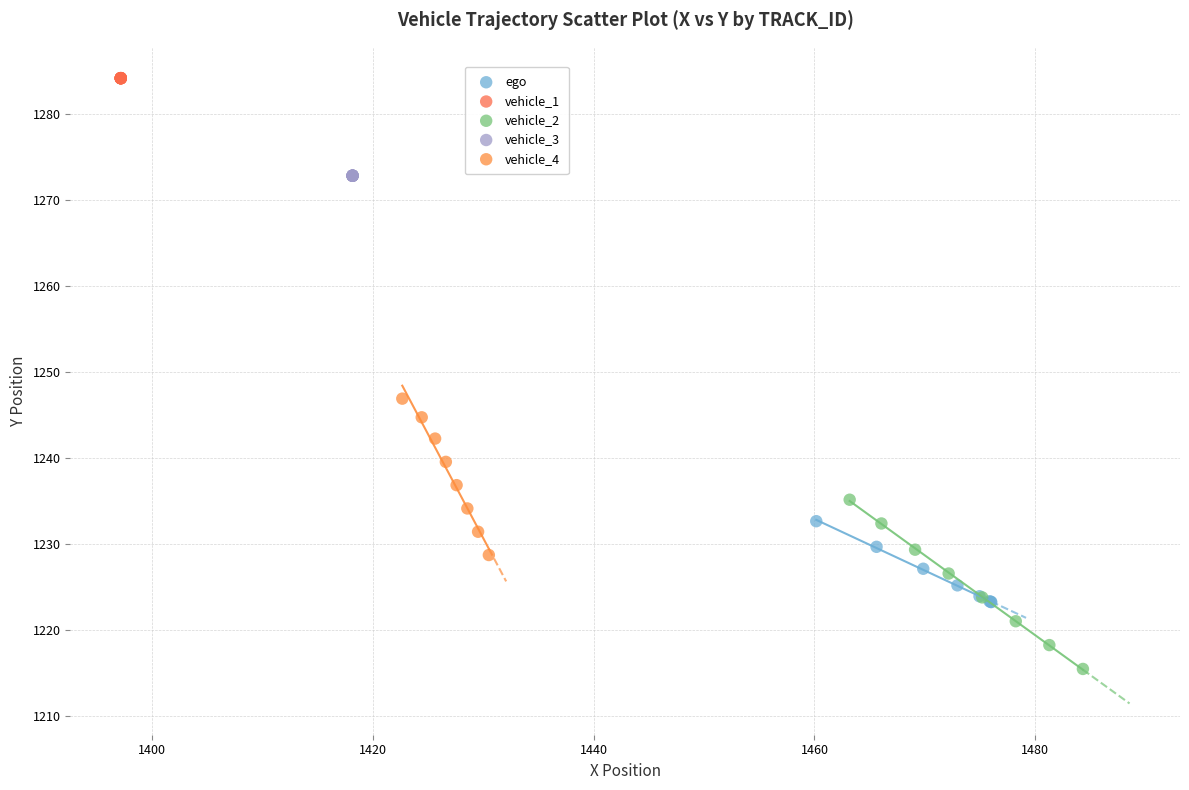

Which series contains the lowest Y value?

vehicle_2